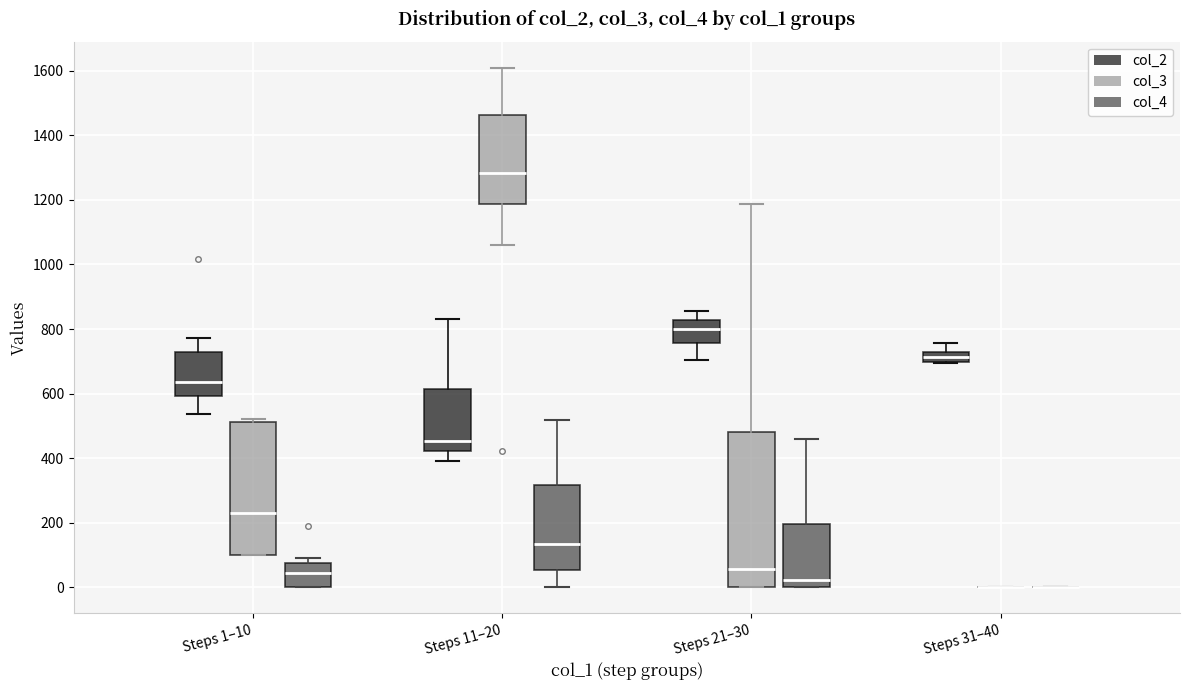

Where does the lower whisker of the box for Steps 11–20 (col_4) end on the y-axis? The values are not printed on the chart, so give them approximately, as read against the axis.

0